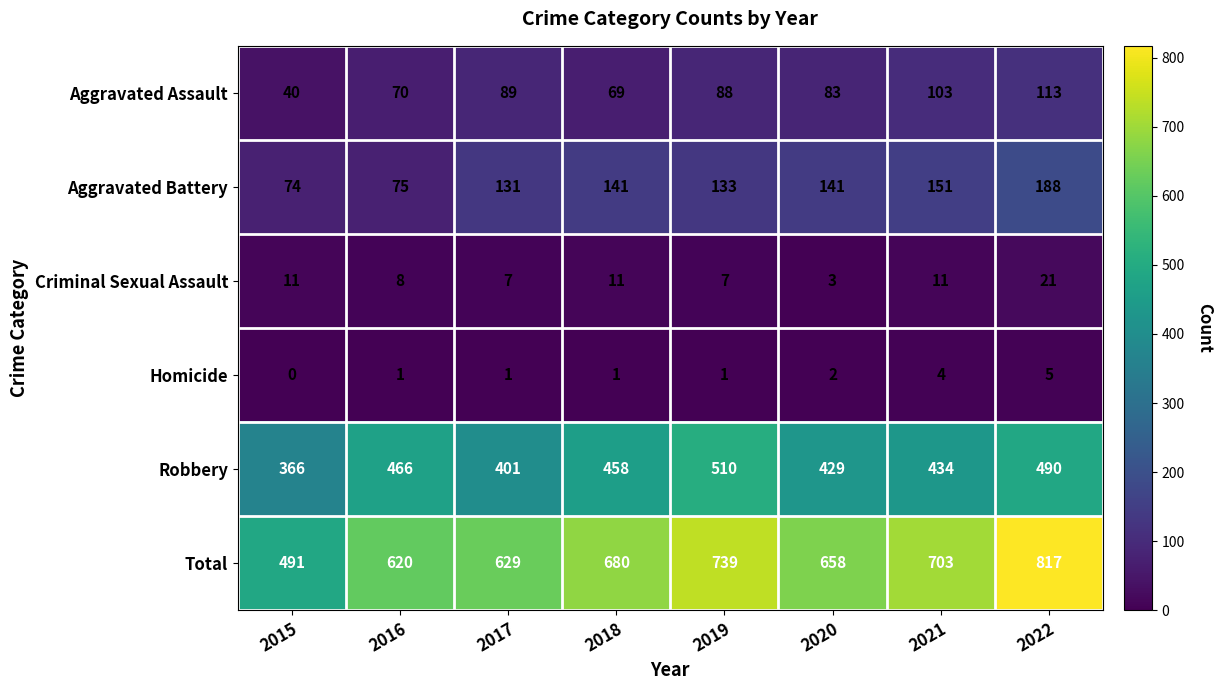

What is the difference between the maximum and minimum values in the Total series?

326